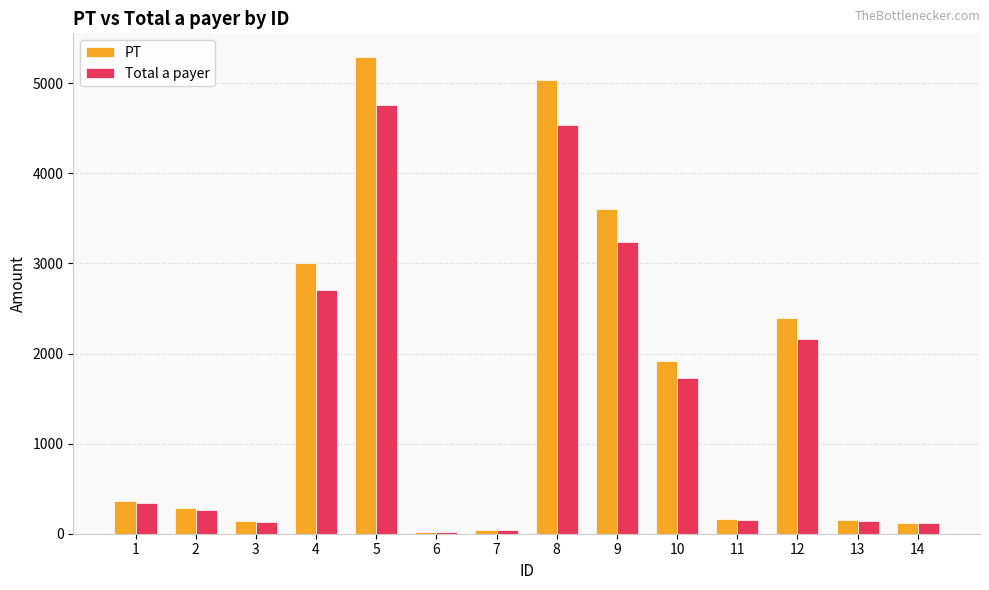

What is the average value of the PT series?

1609.6